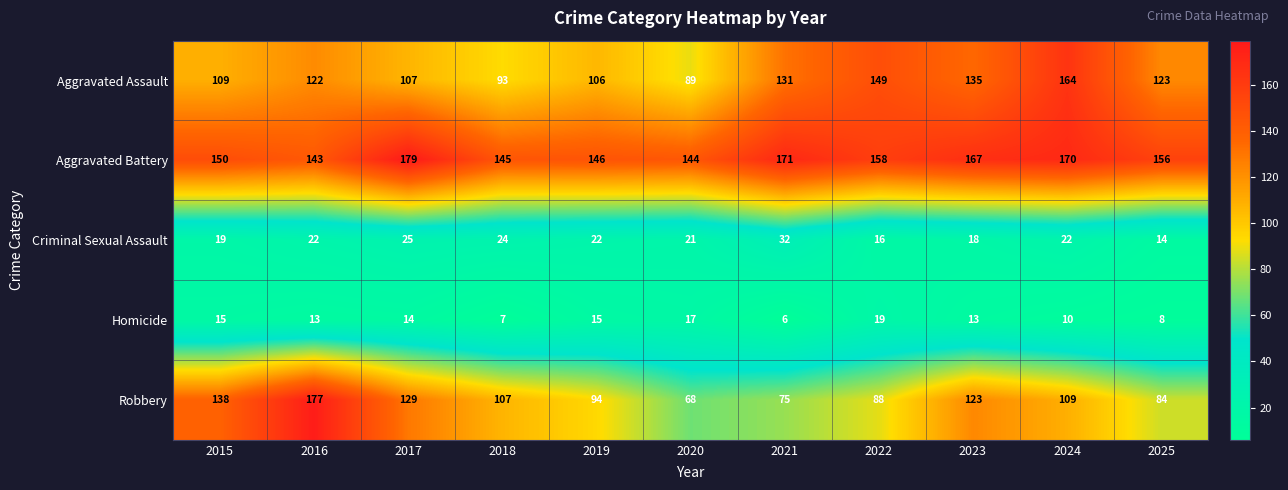

What is the difference between the second highest and second lowest values in the Homicide series?

10